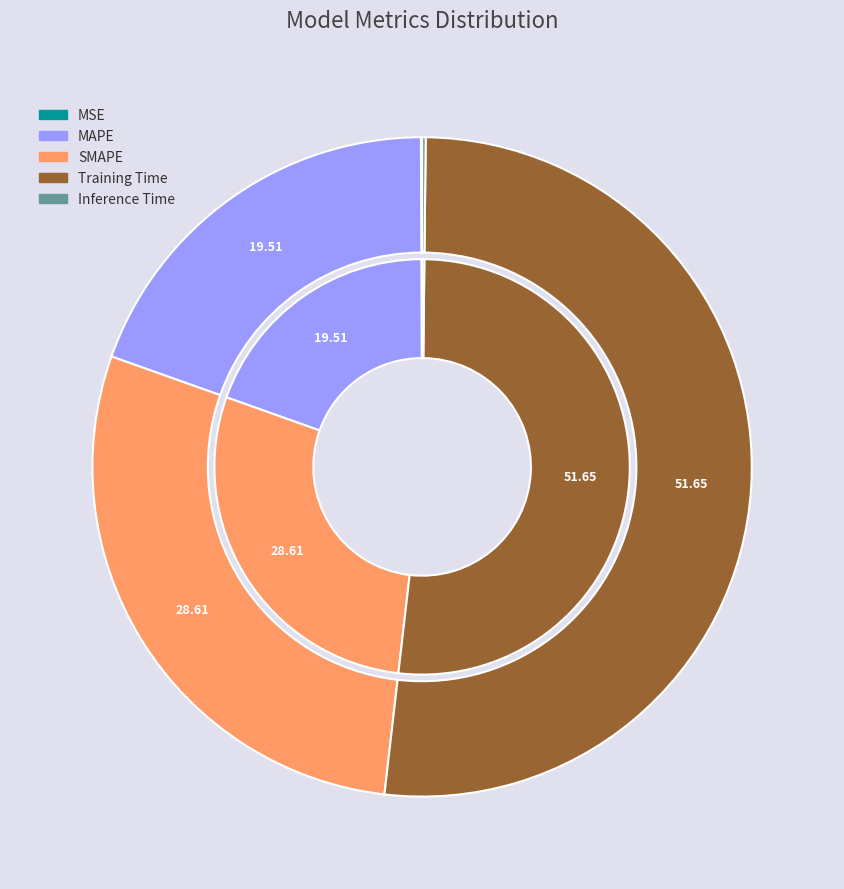

Is there a majority slice in this chart?

Yes